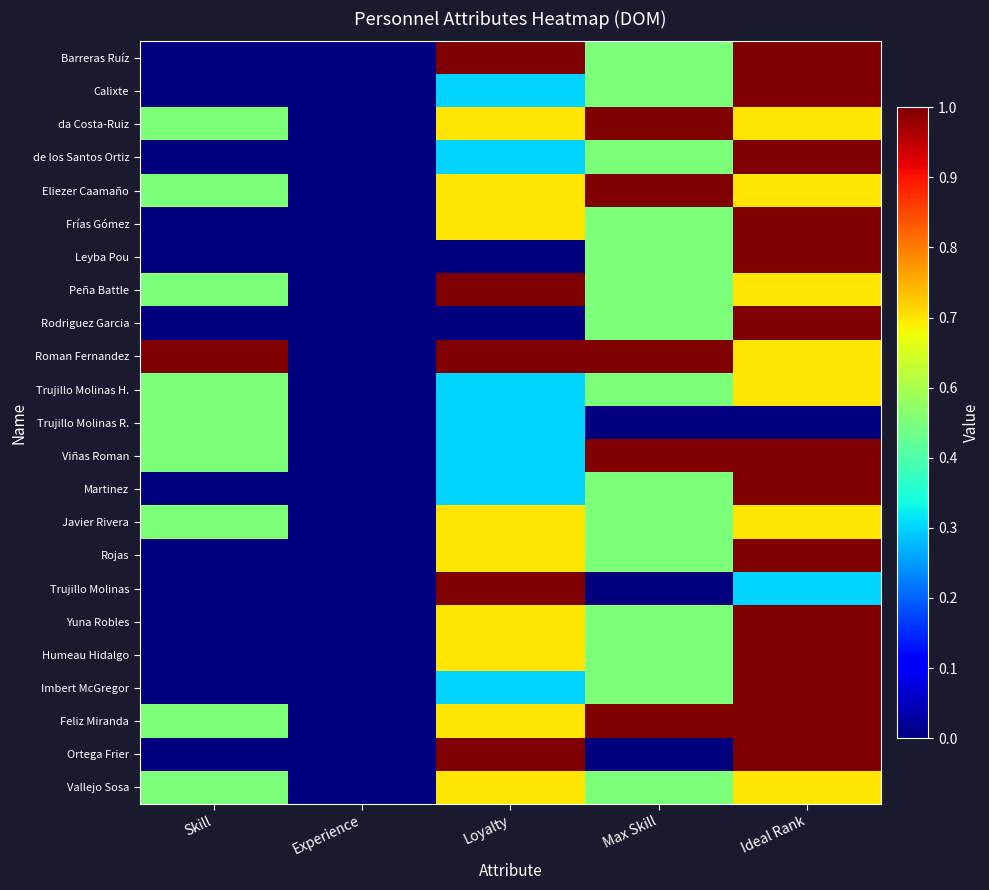

At which category does the chart reach its minimum across all series?

Skill